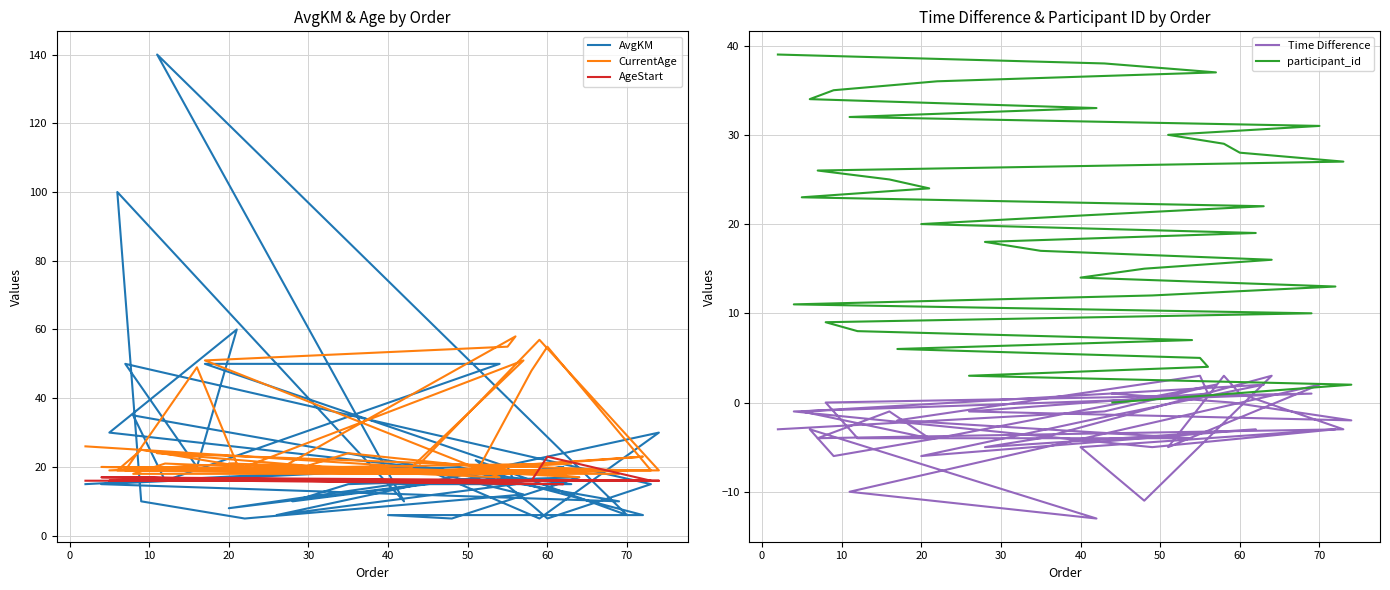

At which label does CurrentAge reach its minimum?

60